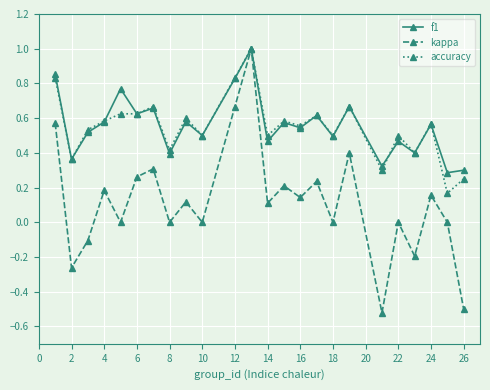

What is the value of the accuracy point at the 12th from the left?

1.0